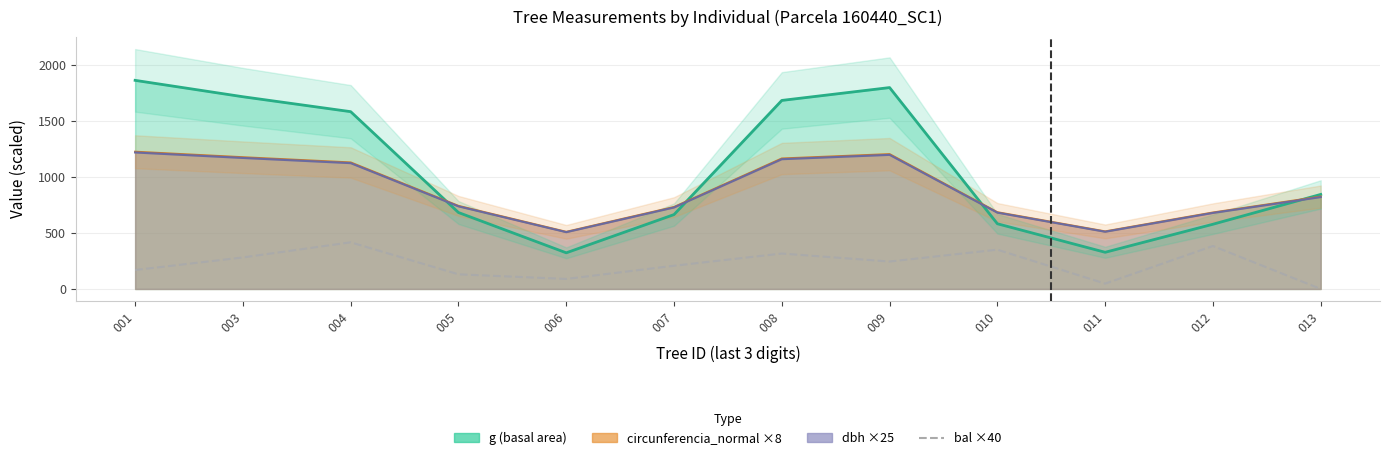

How many positive values are there?

11